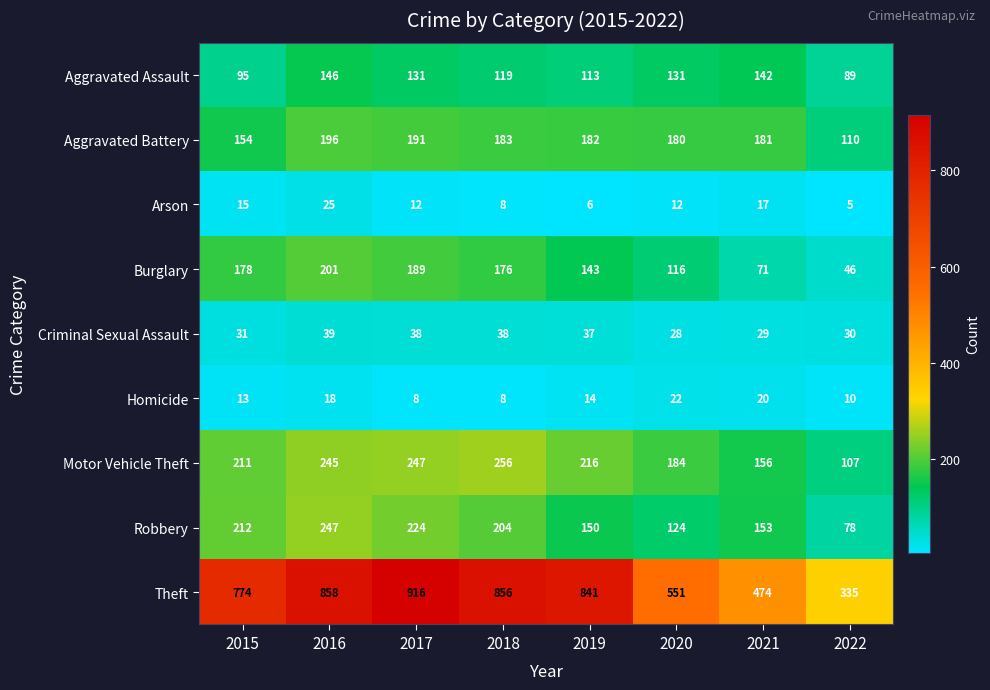

What is the difference between the second highest and second lowest values in the Aggravated Assault series?

47